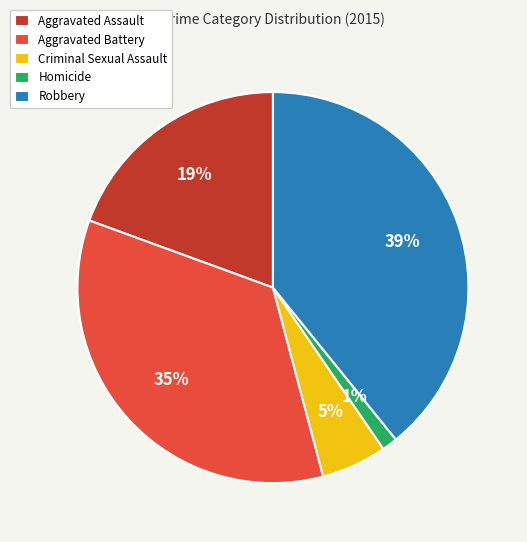

Which has a higher value, Homicide or Criminal Sexual Assault?

Criminal Sexual Assault